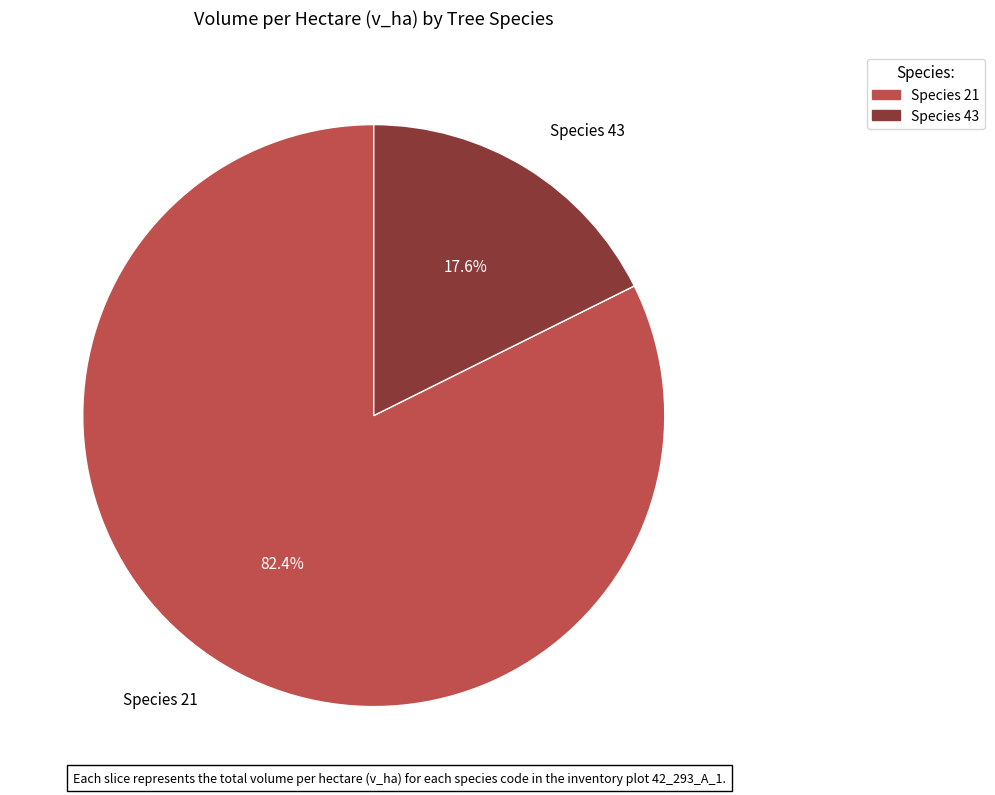

Does any single category account for the majority?

Yes